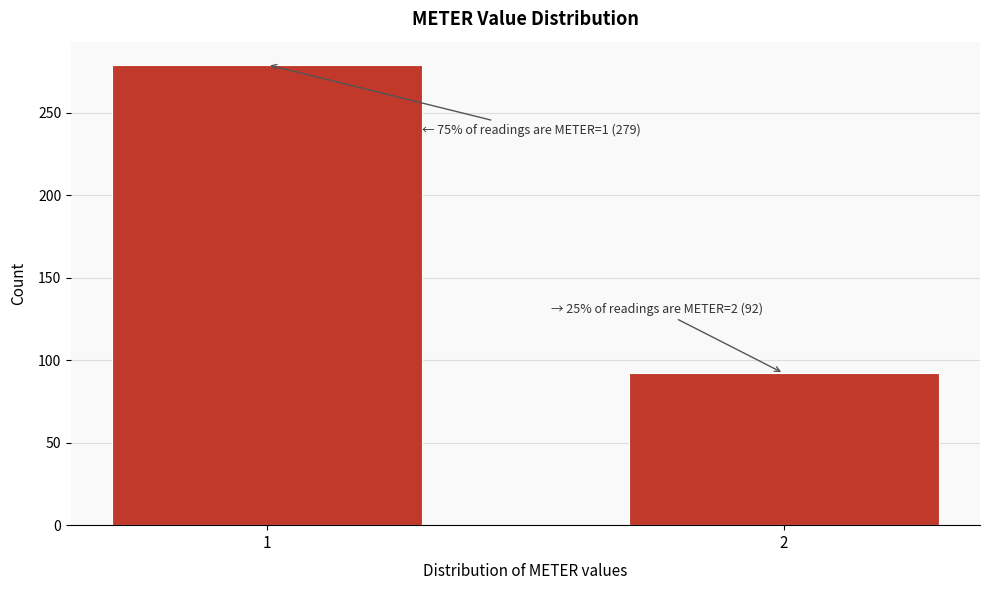

Reading right to left, transcribe all the data shown in this chart.

92	279